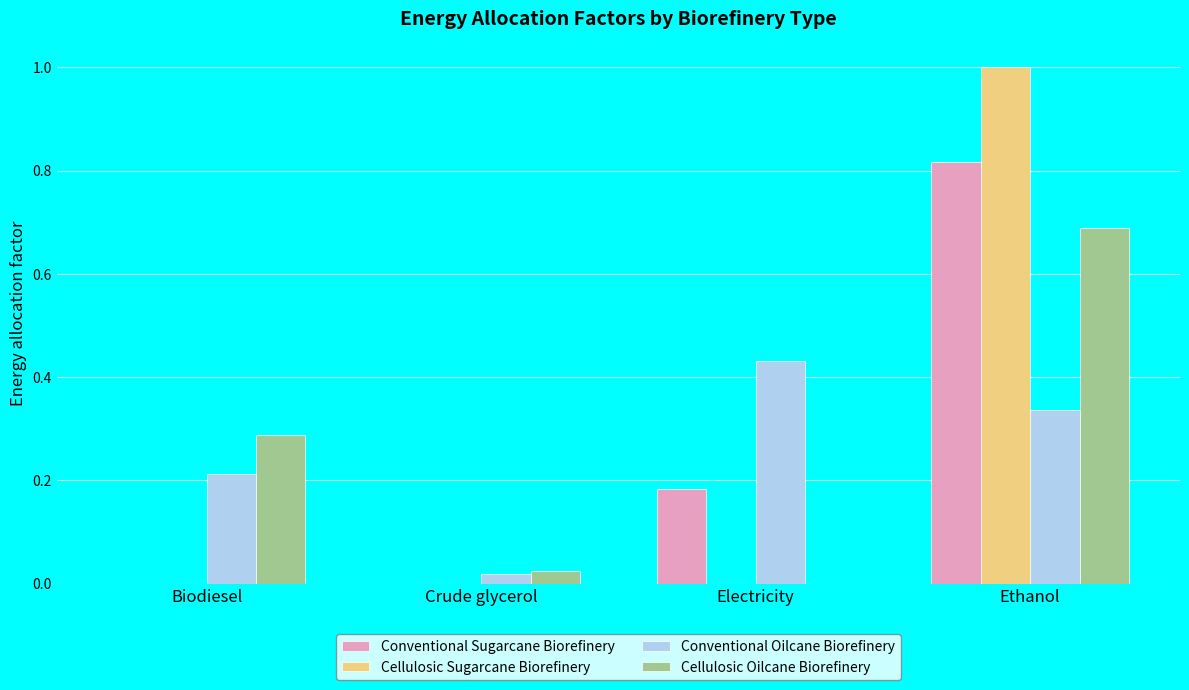

What is the sum of all Conventional Oilcane Biorefinery values?

1.0